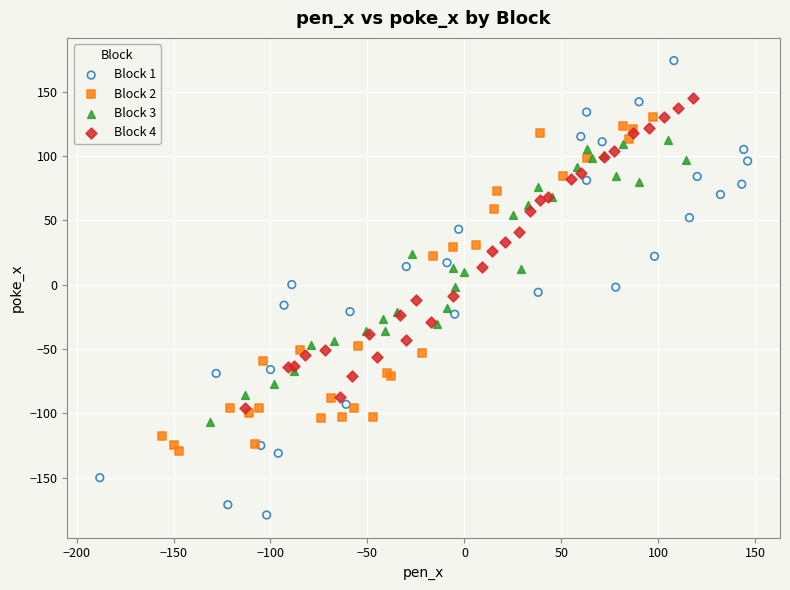

Which series has the largest Y range (max minus min)?

Block 1